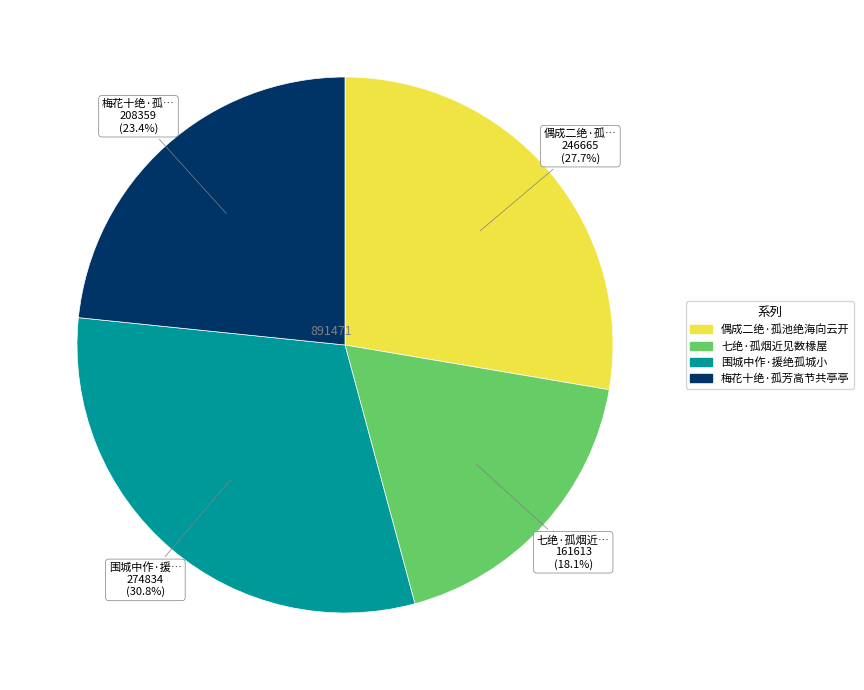

How much of the chart is everything except 围城中作·援绝孤城小?

69.2%